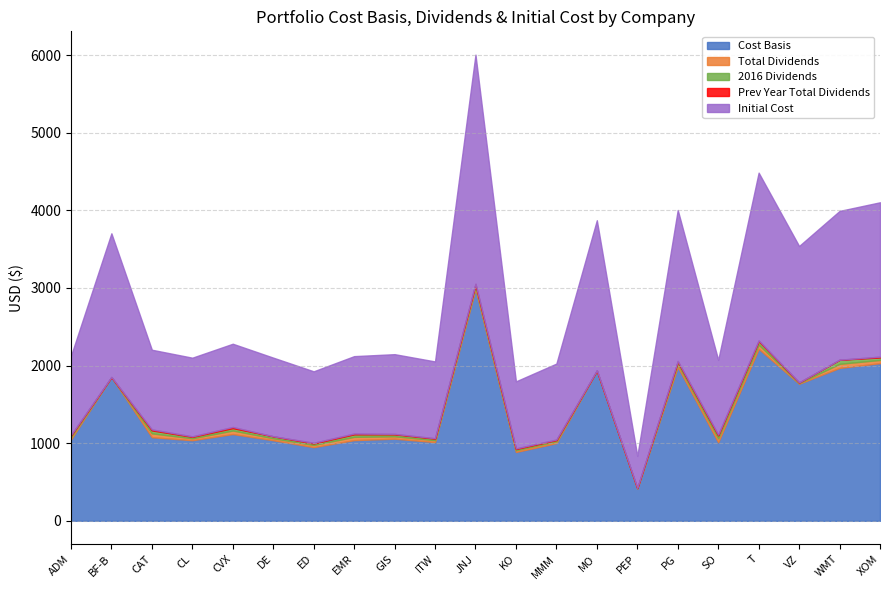

What is the difference between the maximum and second lowest values in the Prev Year Total Dividends series?

14.9